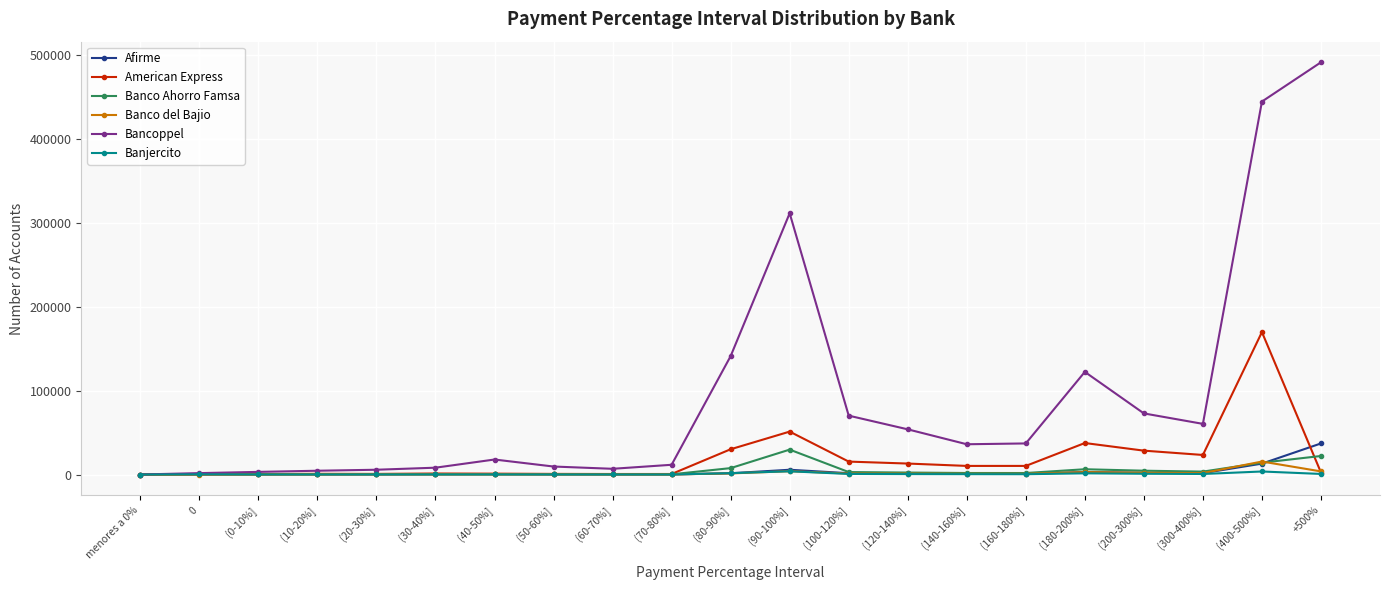

The value of Bancoppel at (400-500%] is 444882. True or false?

True